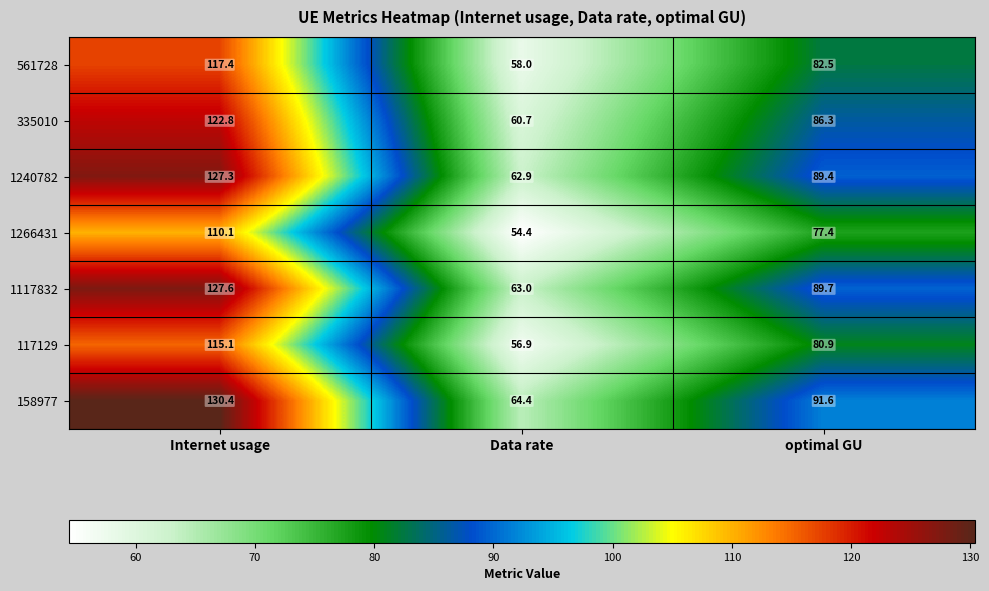

At which category does the chart reach its peak across all series?

Internet usage